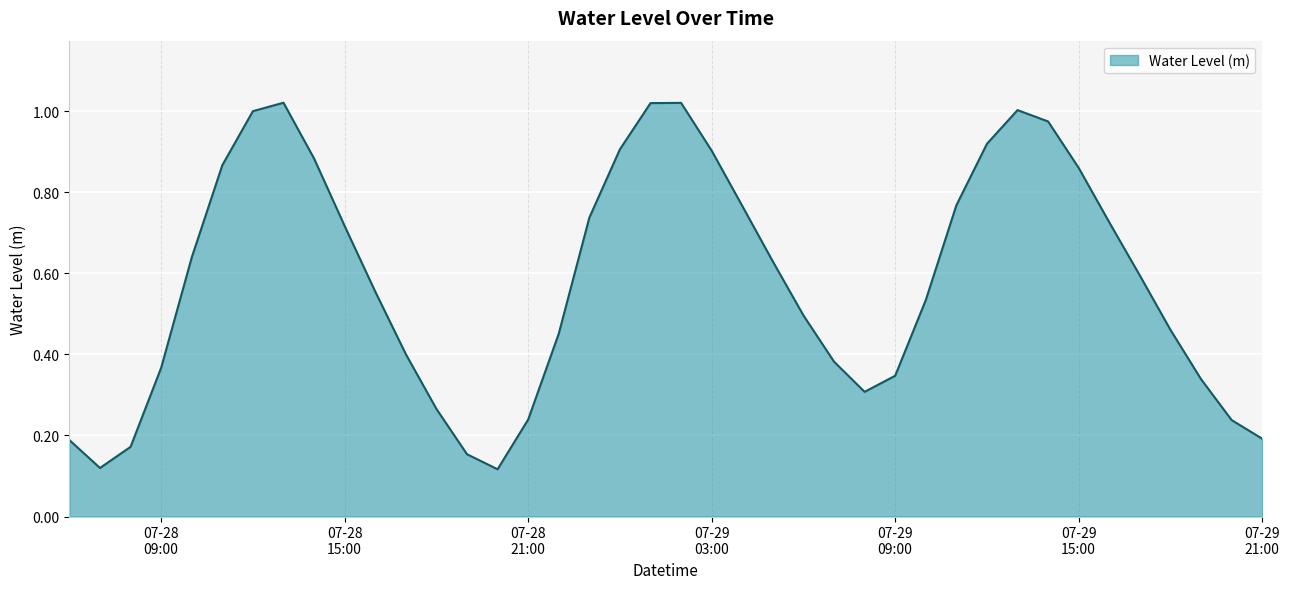

How many lines are shown in the chart?

1